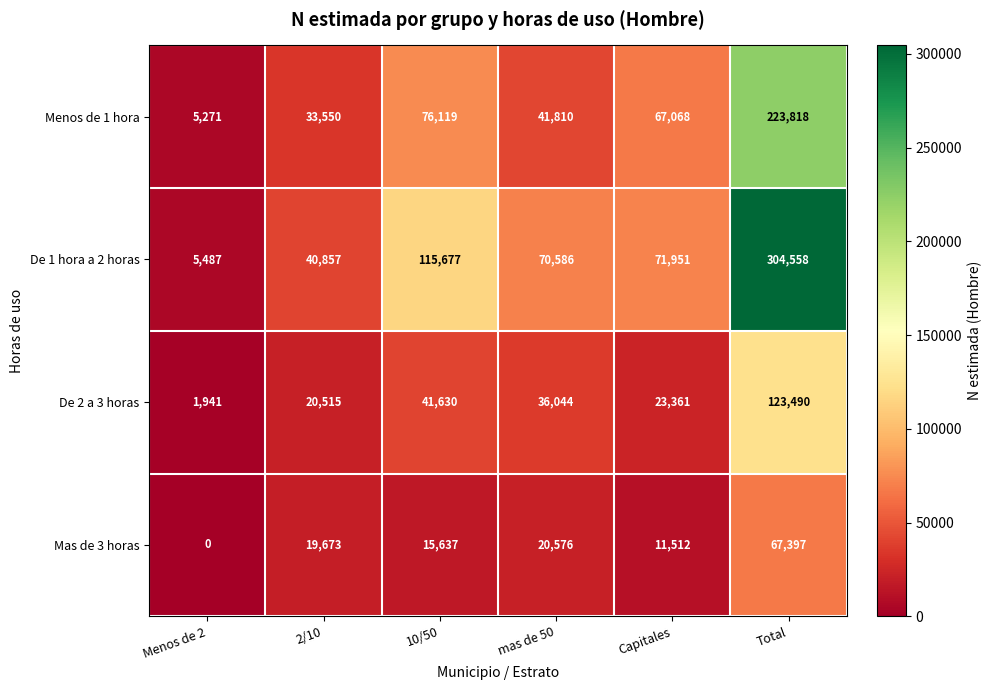

The value of De 1 hora a 2 horas at Menos de 2 is 8234. True or false?

False